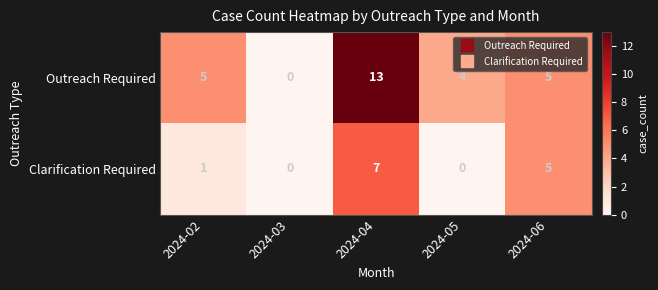

At how many categories does at least one series exceed 2?

4